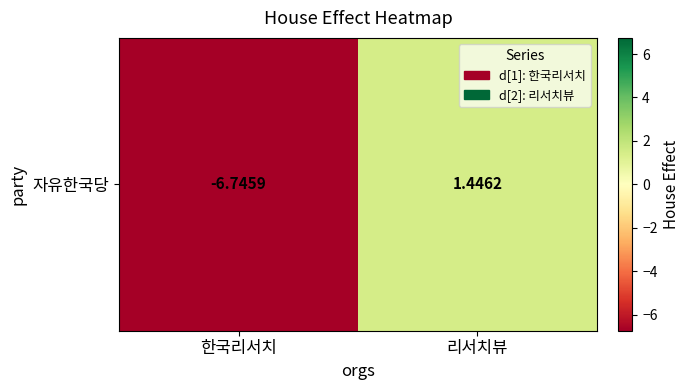

How many values are below 1?

1